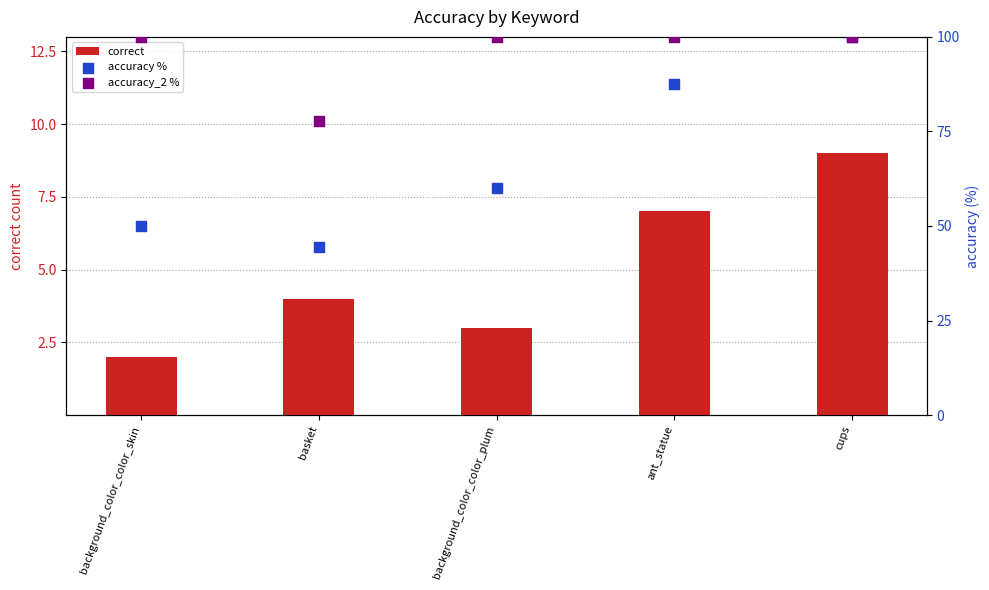

Which series contains the lowest Y value?

correct